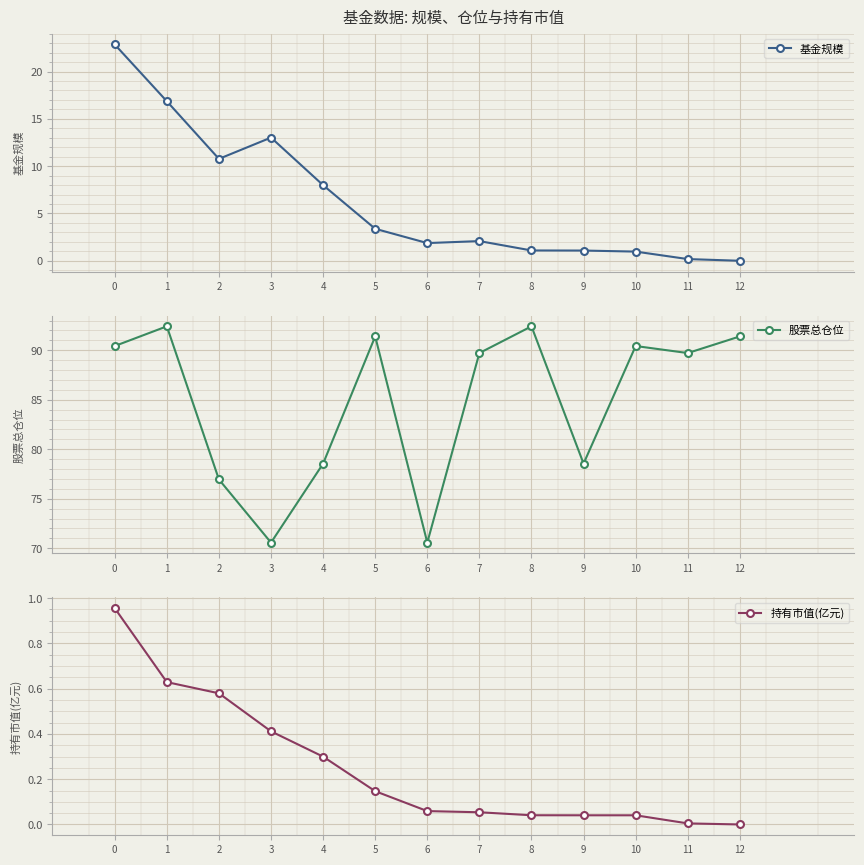

Reading right to left, extract all data points from this chart.

基金规模: 12=0.0	11=0.2	10=1.0	9=1.1	8=1.1	7=2.1	6=1.9	5=3.4	4=8.0	3=13.0	2=10.8	1=16.9	0=22.9
股票总仓位: 12=91.4	11=89.7	10=90.4	9=78.5	8=92.4	7=89.7	6=70.6	5=91.4	4=78.5	3=70.6	2=77.0	1=92.4	0=90.4
持有市值(亿元): 12=0.0	11=0.0	10=0.0	9=0.0	8=0.0	7=0.1	6=0.1	5=0.1	4=0.3	3=0.4	2=0.6	1=0.6	0=1.0